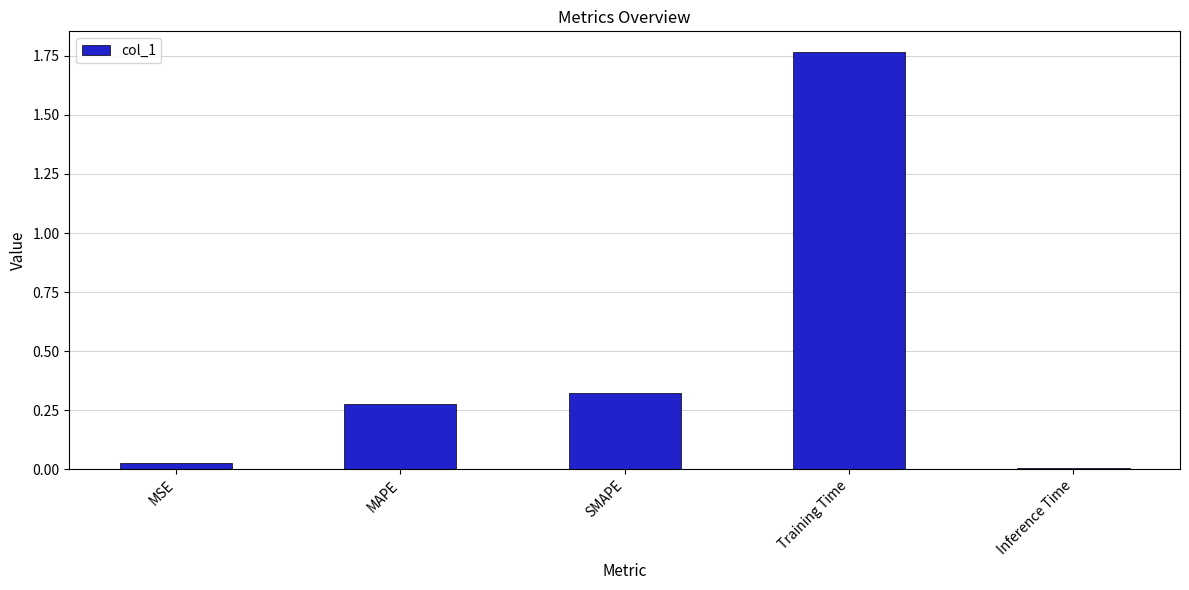

List the labels in order of value, largest first.

Training Time, SMAPE, MAPE, MSE, Inference Time